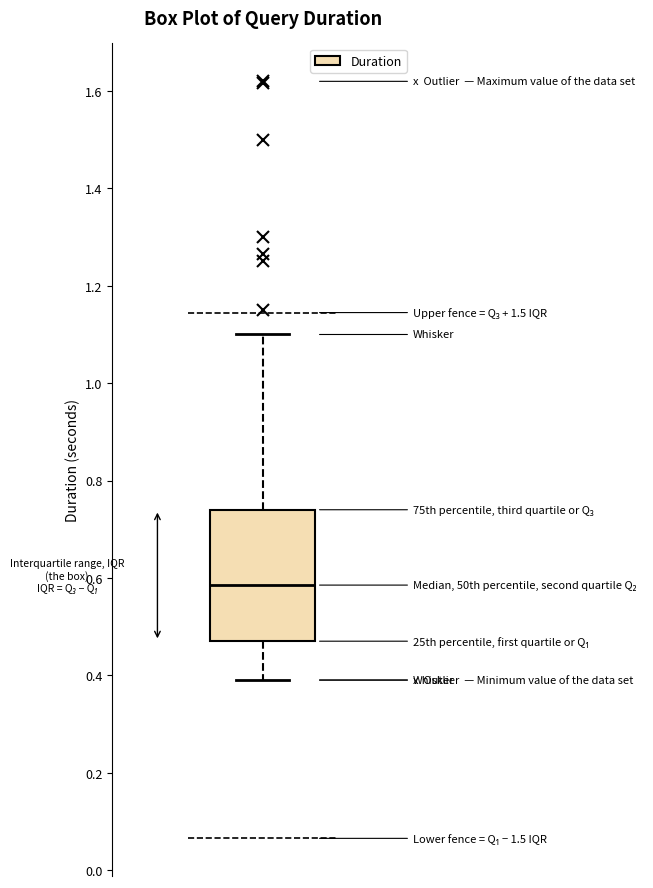

Transcribe this box plot: give where the median line is, the range the box spans, and where the two whiskers end, as read against the y-axis. The values are not printed on the chart, so give them approximately, as read against the axis.

median 0.58, box 0.48 to 0.74, whiskers 0.40 to 1.10